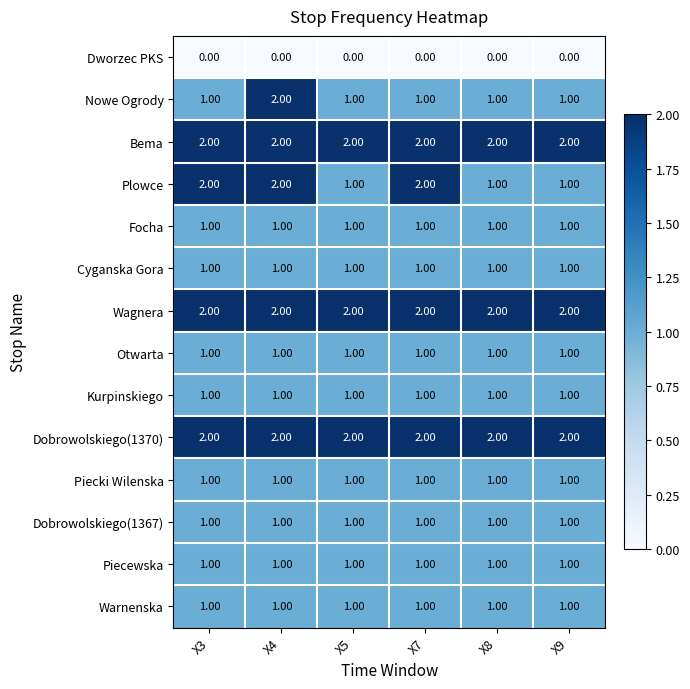

What is the maximum value shown in the chart?

2